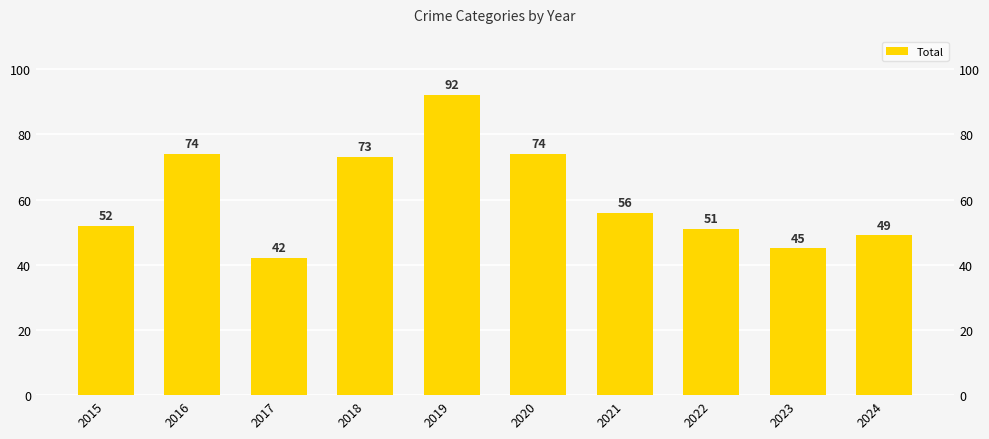

What is the sum of all values?

608